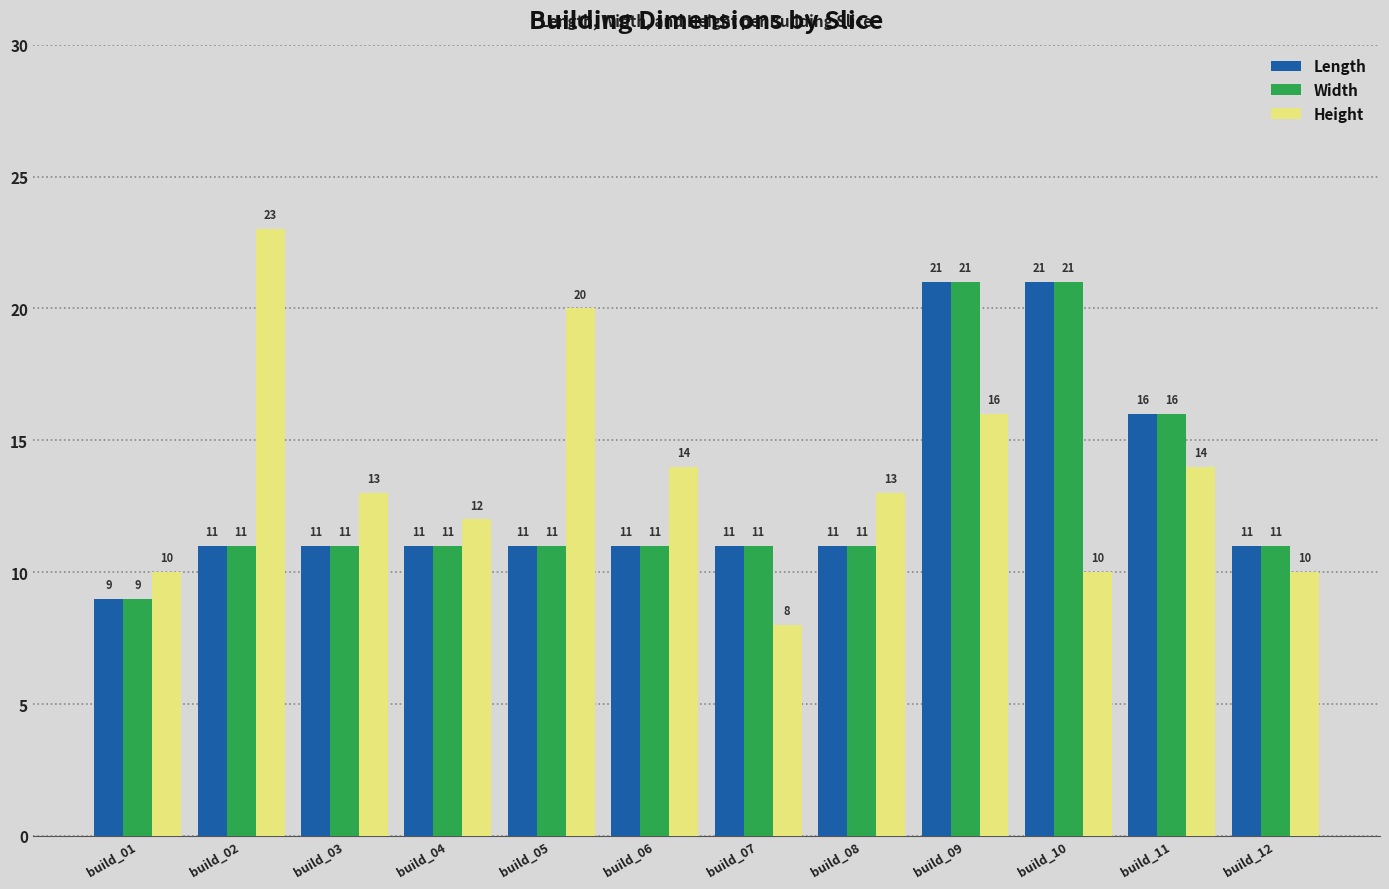

Which label corresponds to the smallest value in the chart?

build_07